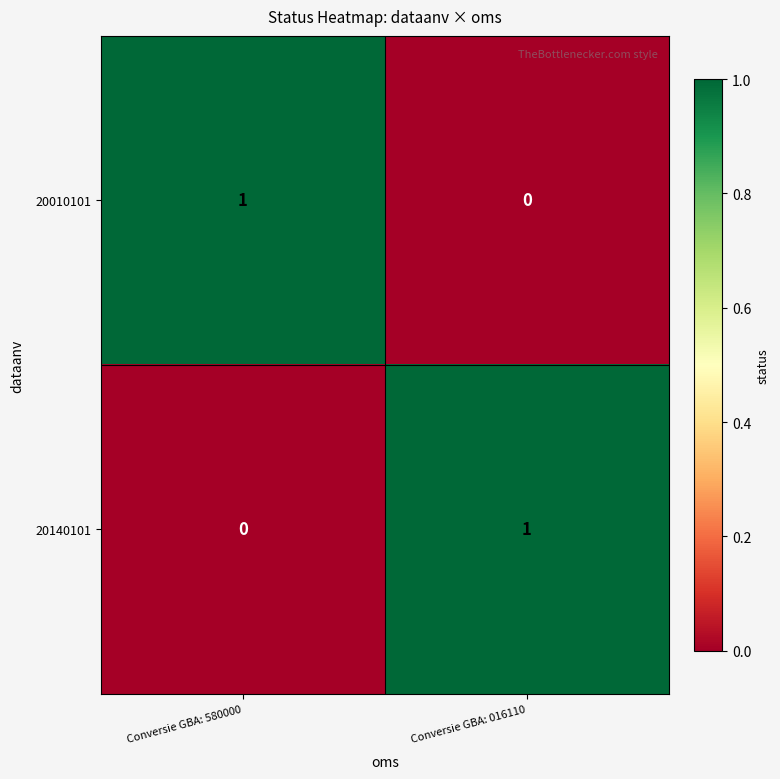

Rank the categories by 20140101 value from lowest to highest.

Conversie GBA: 580000, Conversie GBA: 016110